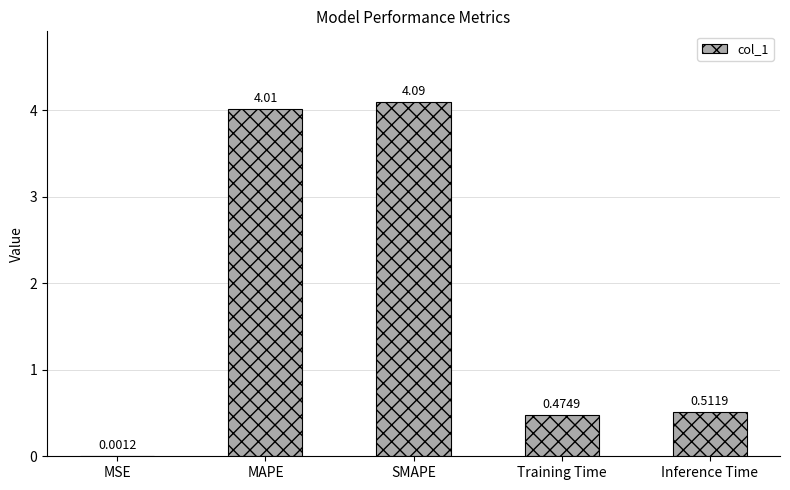

Are the bars horizontal?

No